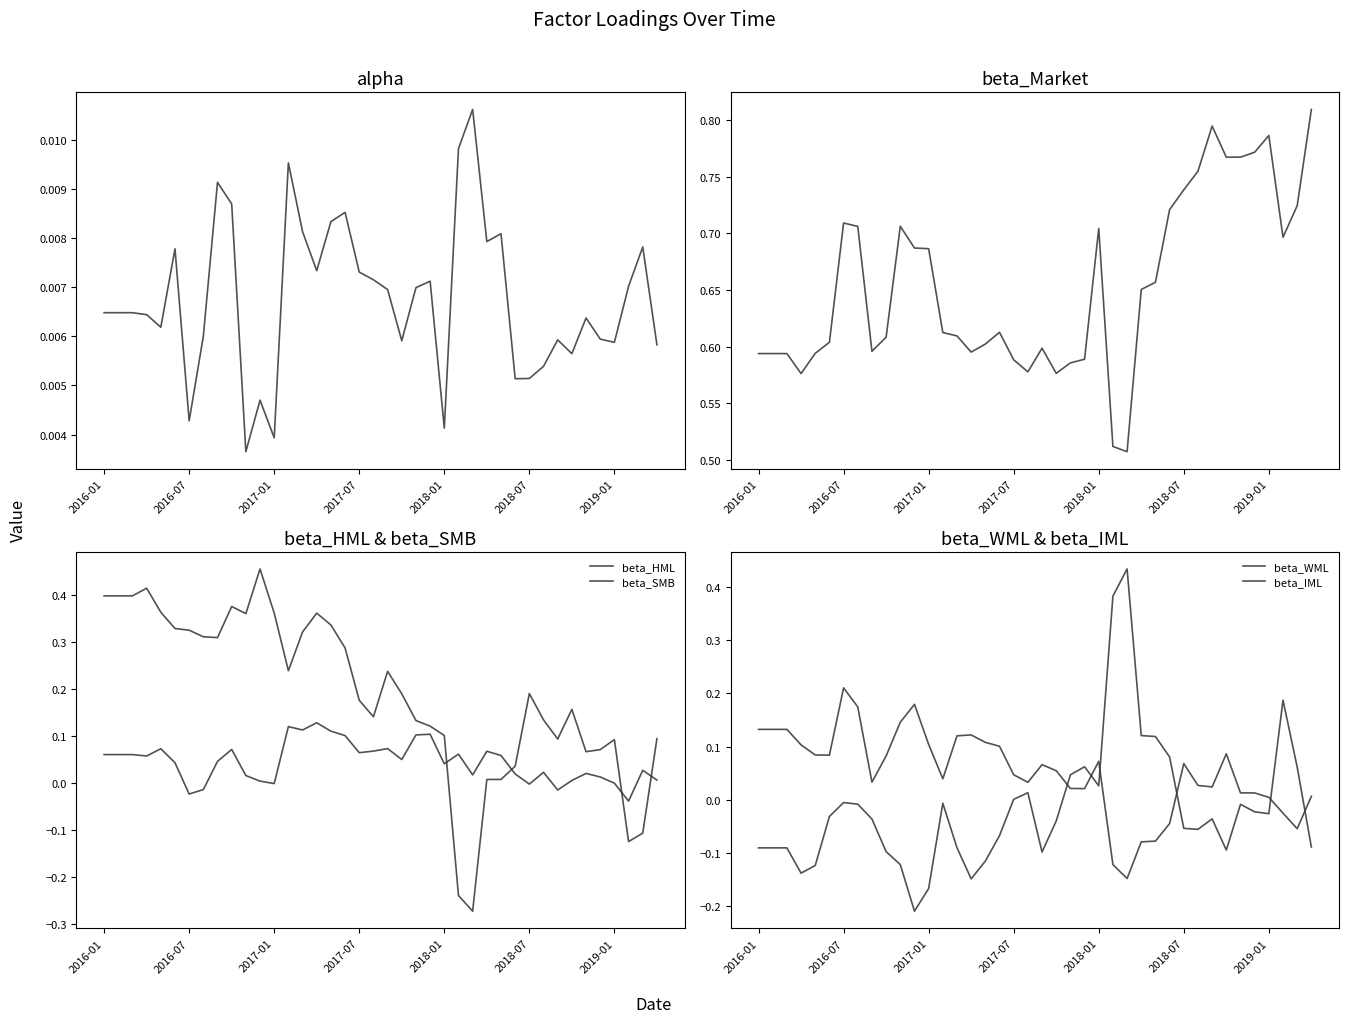

At which label does beta_HML reach its minimum?

37